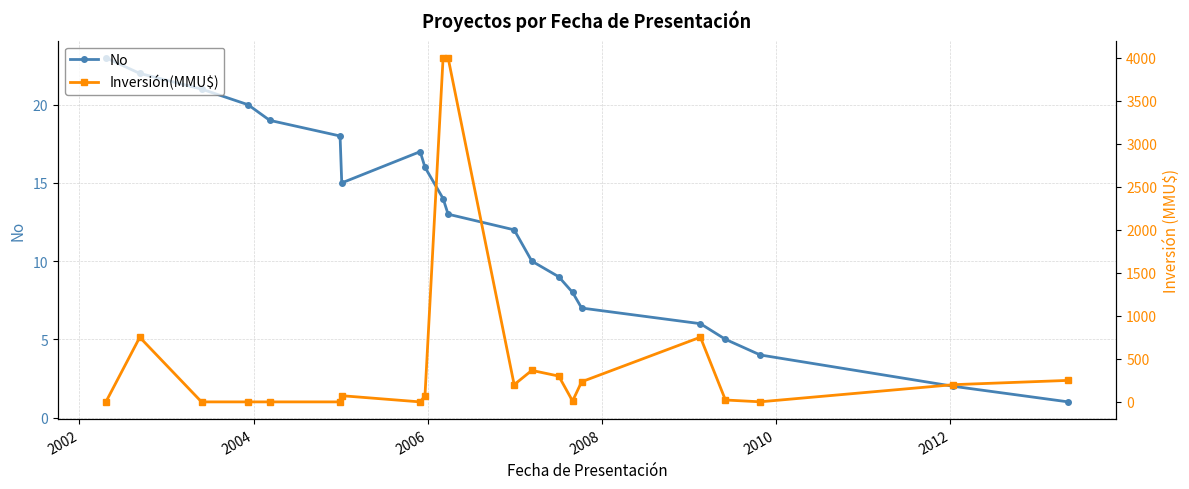

How many interior local valleys does the No series have?

1